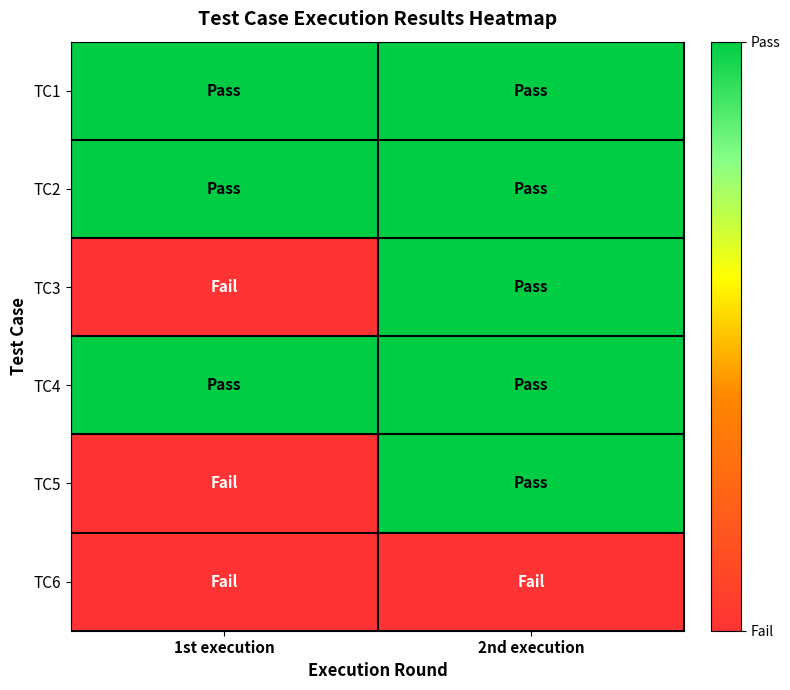

Count the number of data series in this chart.

6